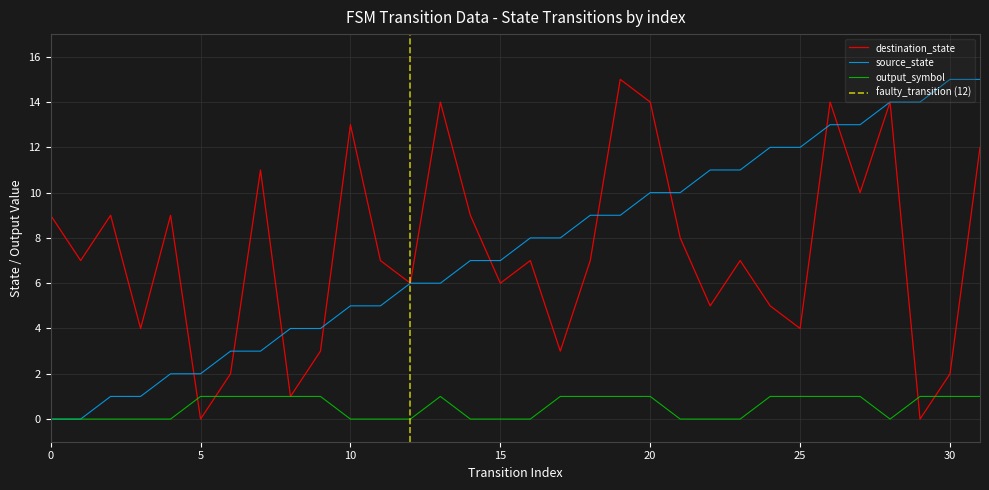

How many positive values does the output_symbol series have?

17